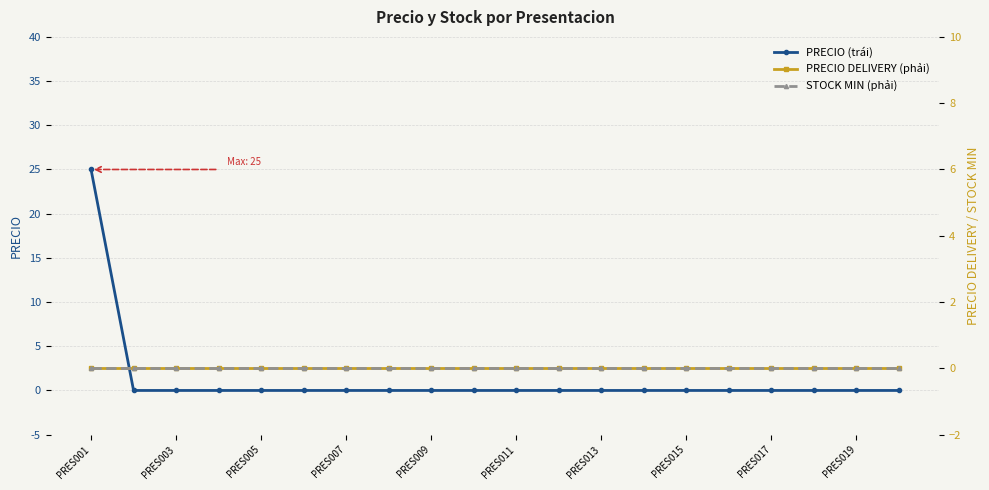

What is the maximum value shown in the chart?

25